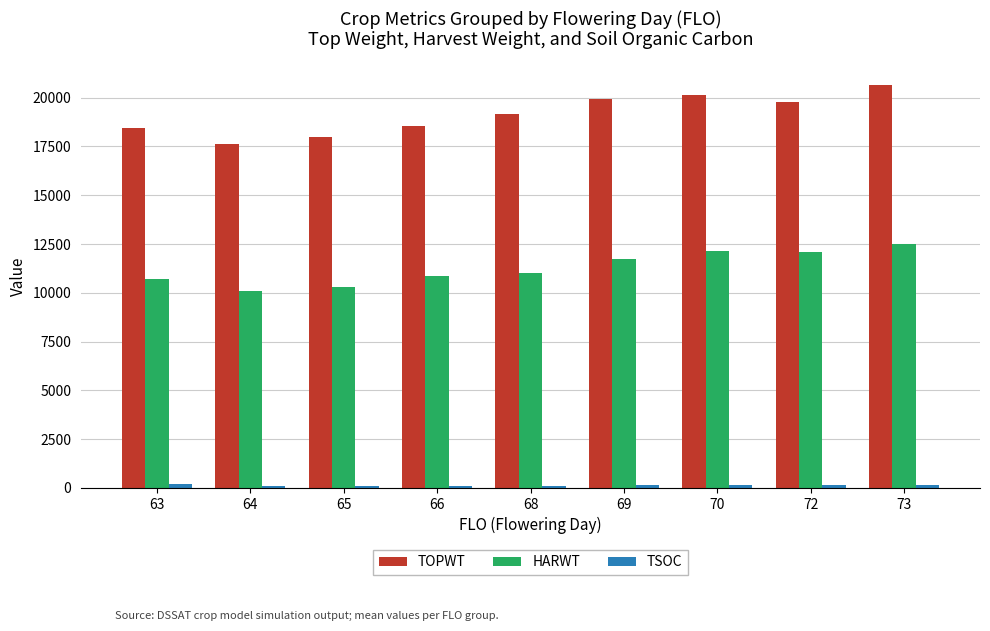

The value of HARWT at 68 is 4501. True or false?

False